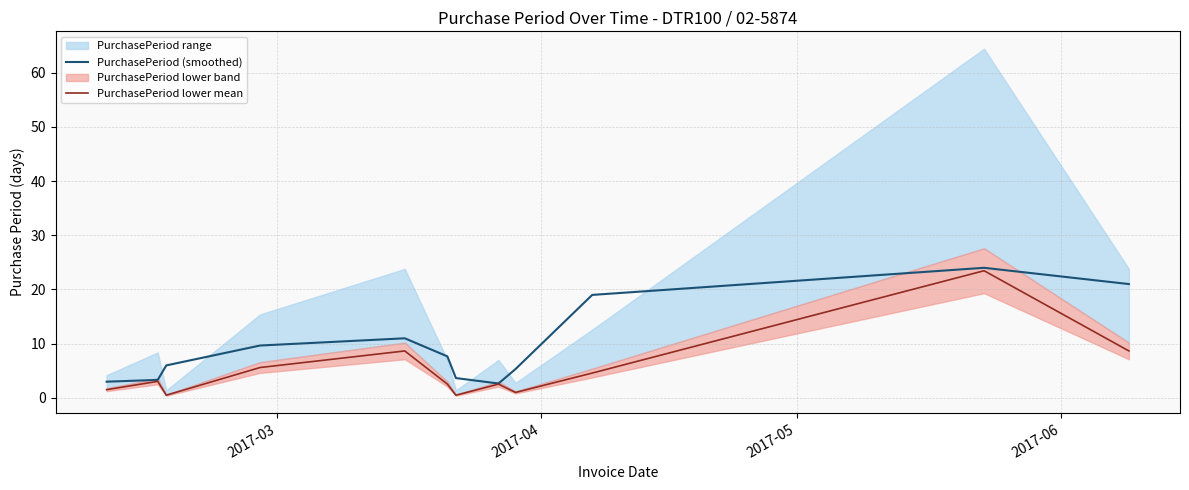

What is the maximum value for PurchasePeriod lower mean?

23.5